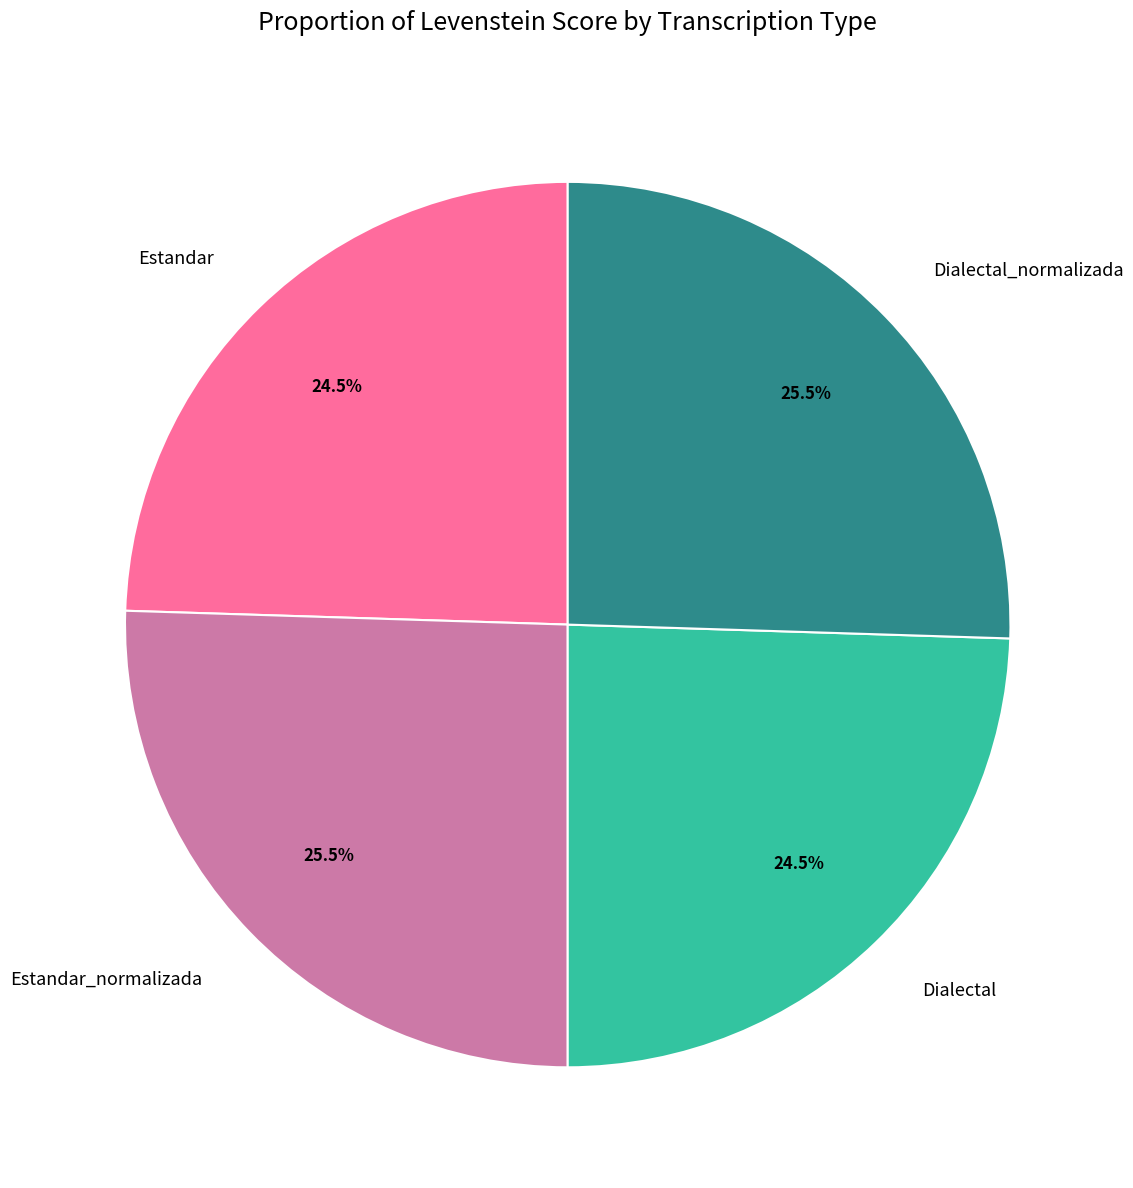

Is the sum of Estandar and Dialectal greater than half?

No